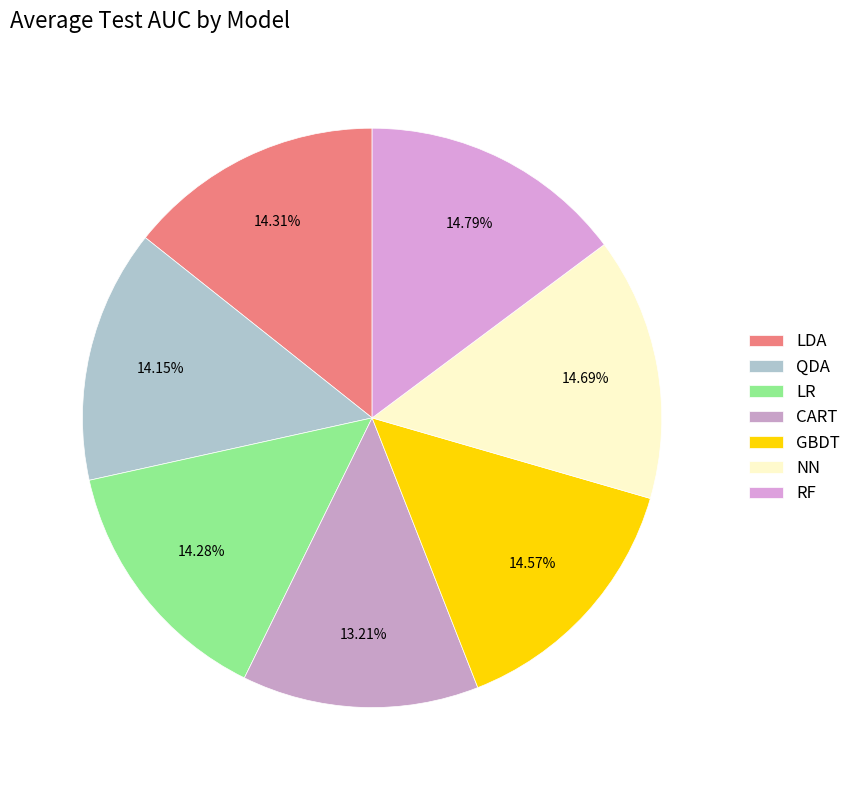

To the nearest percent, what percentage of the pie is GBDT?

15%